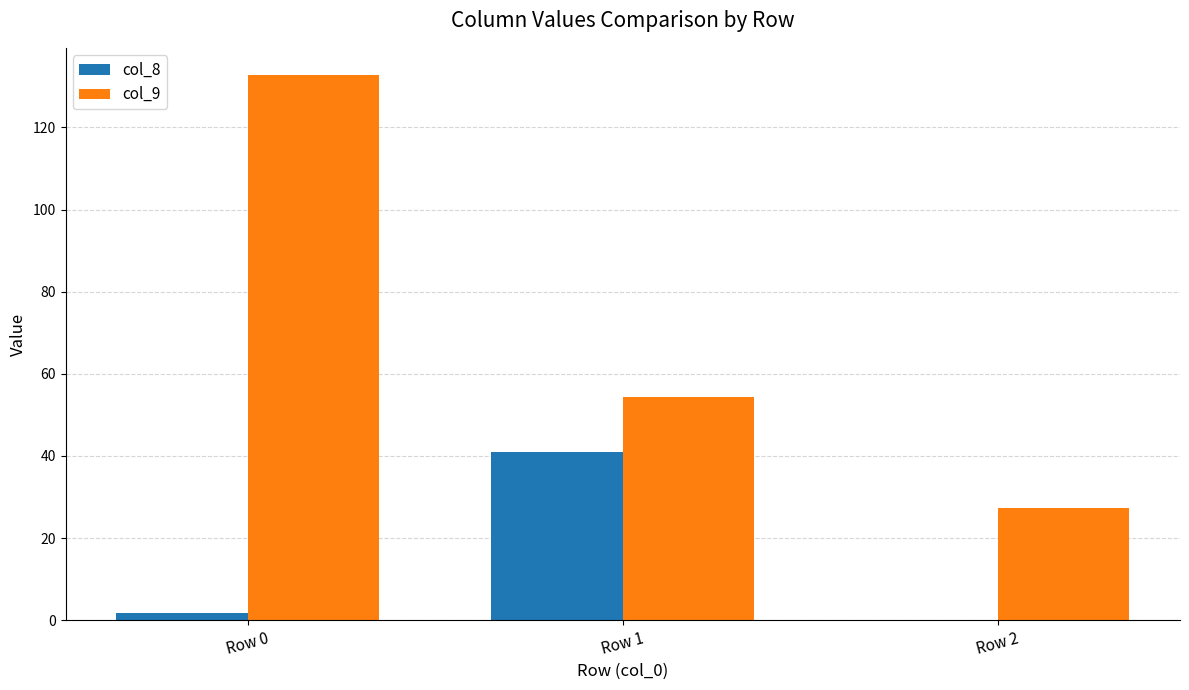

How many groups of bars are there?

3